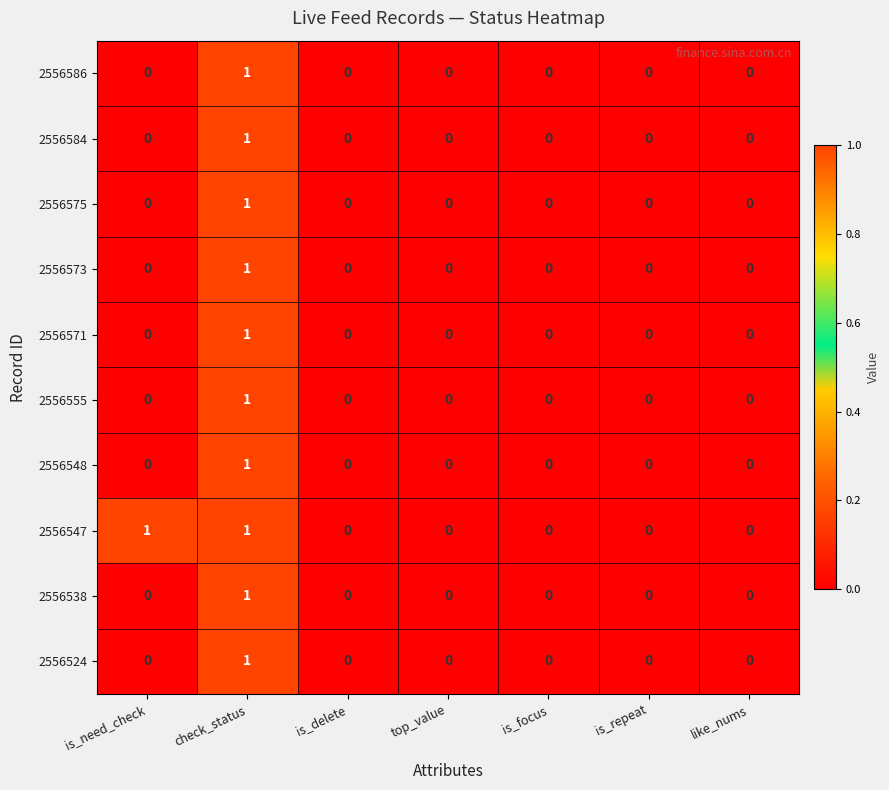

At which label does 2556584 reach its peak?

check_status